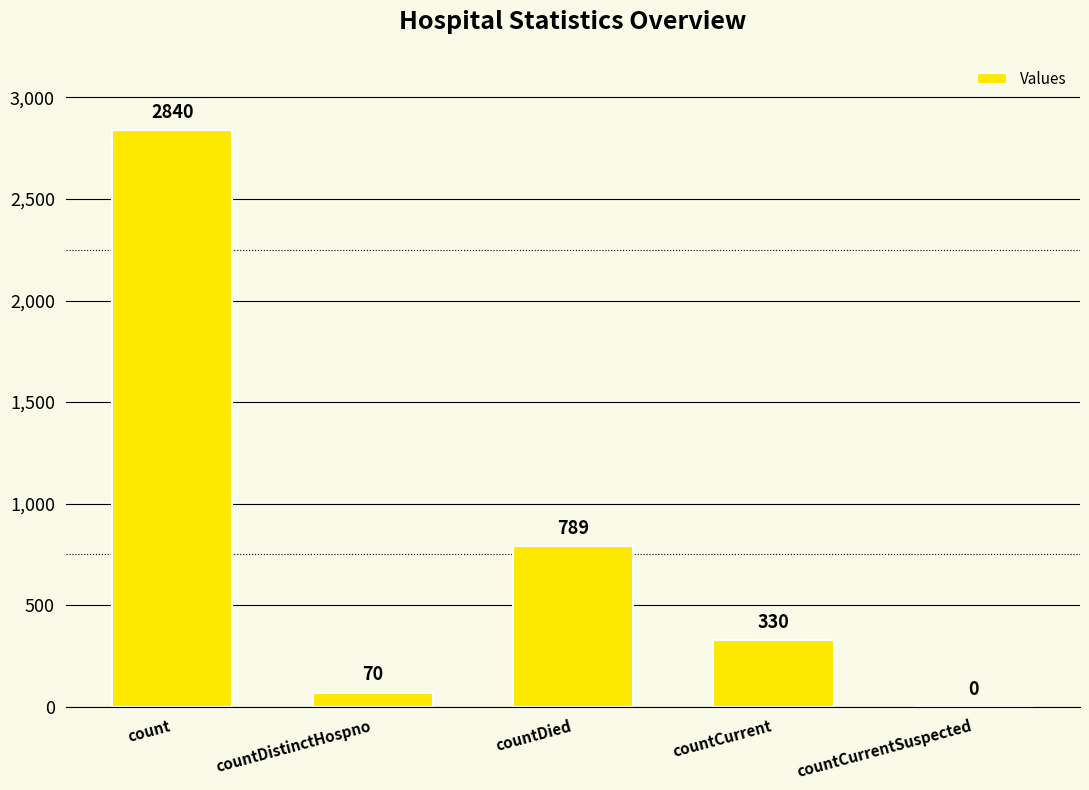

What is the sum of the values at countCurrentSuspected and countDied?

789